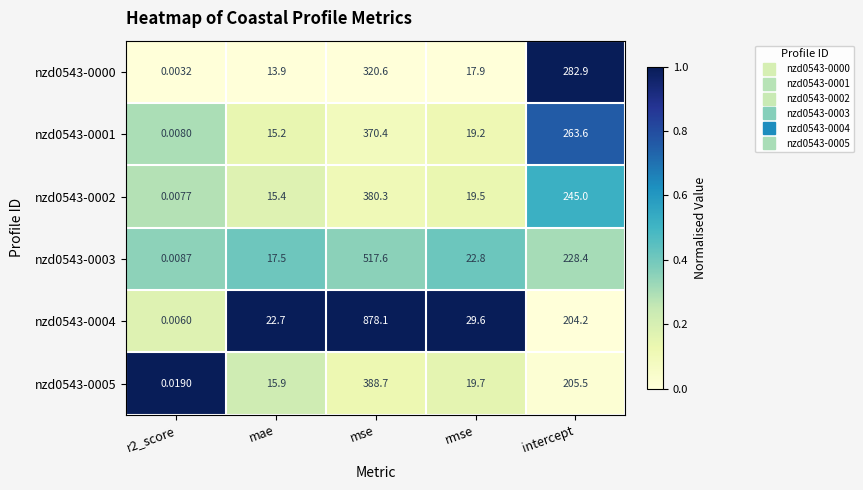

At which category is the sum across all series the highest?

mse